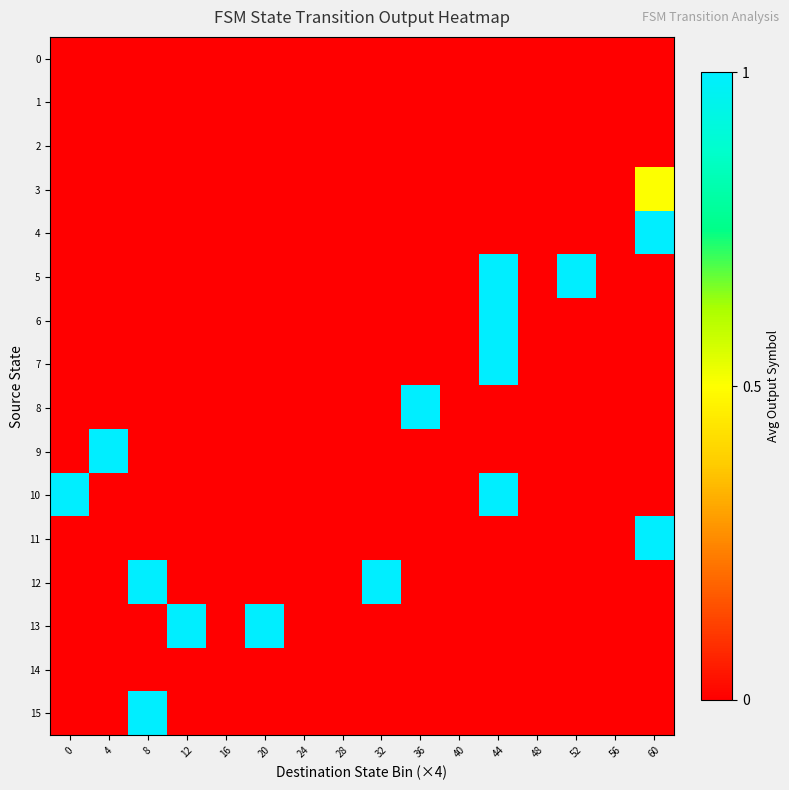

At how many categories does at least one series exceed 0?

10